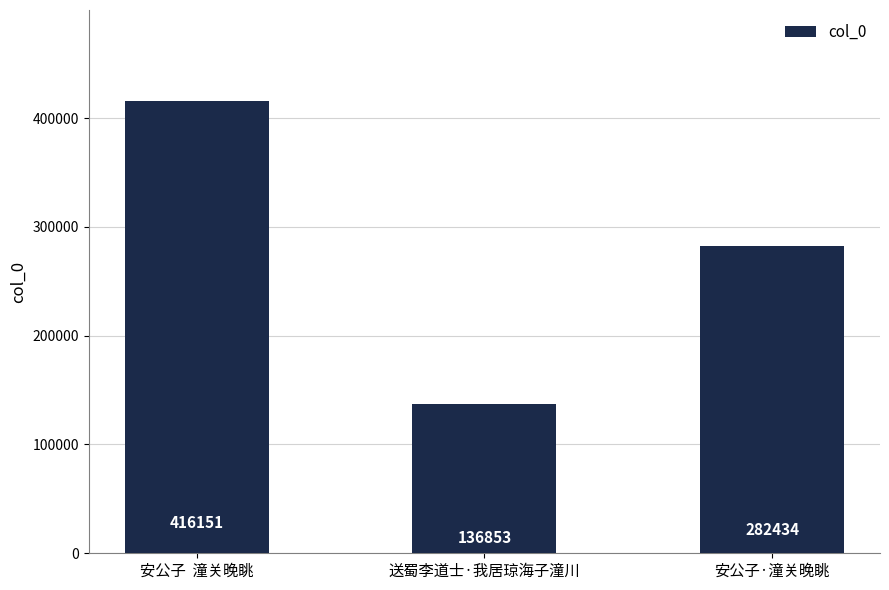

List the labels in order of value, largest first.

安公子  潼关晚眺, 安公子·潼关晚眺, 送蜀李道士·我居琼海子潼川